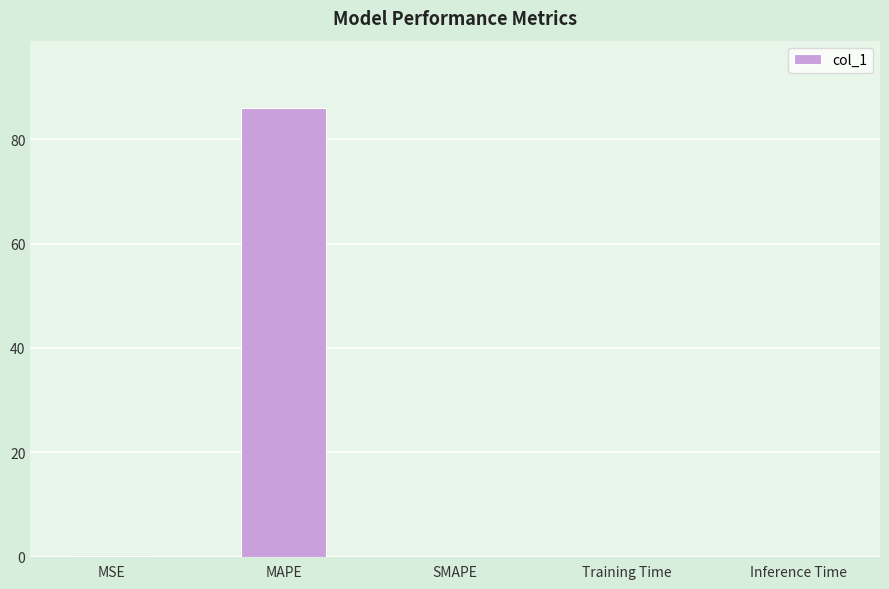

Which has a higher value, MAPE or MSE?

MAPE